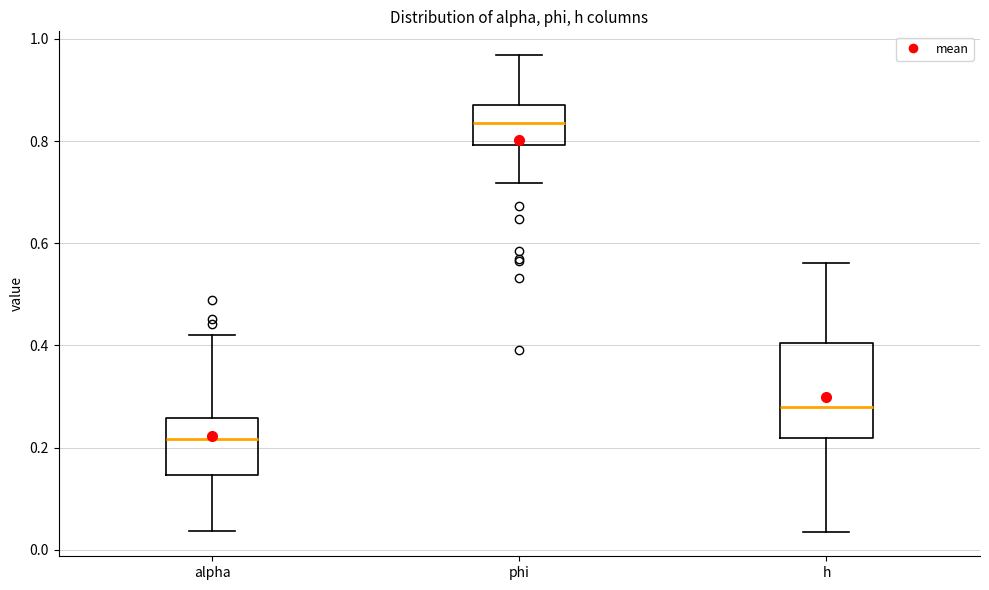

Where is the upper edge of the box for alpha on the y-axis? The values are not printed on the chart, so give them approximately, as read against the axis.

0.26